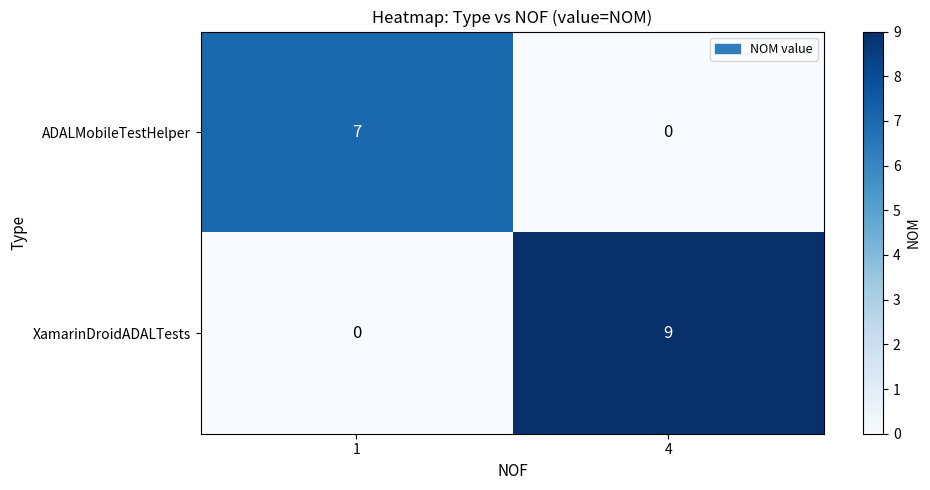

At which category is the sum across all series the highest?

4